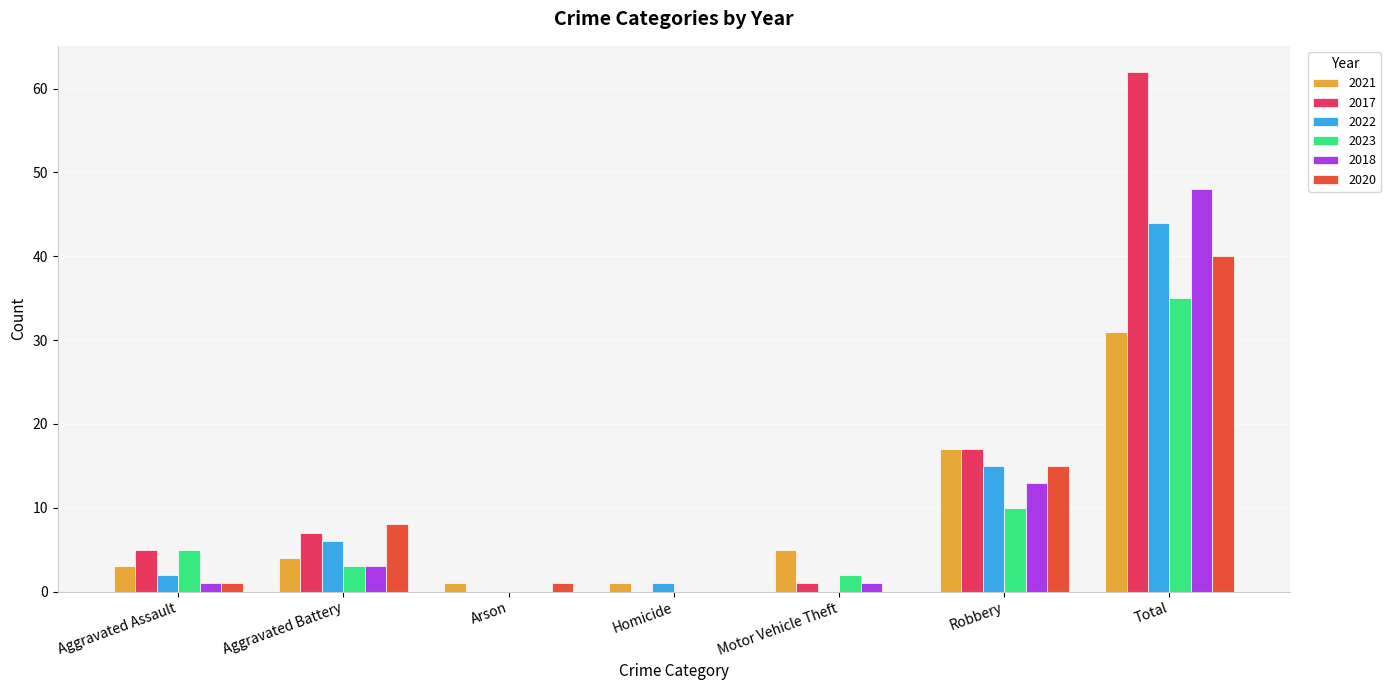

Are the bars horizontal?

No